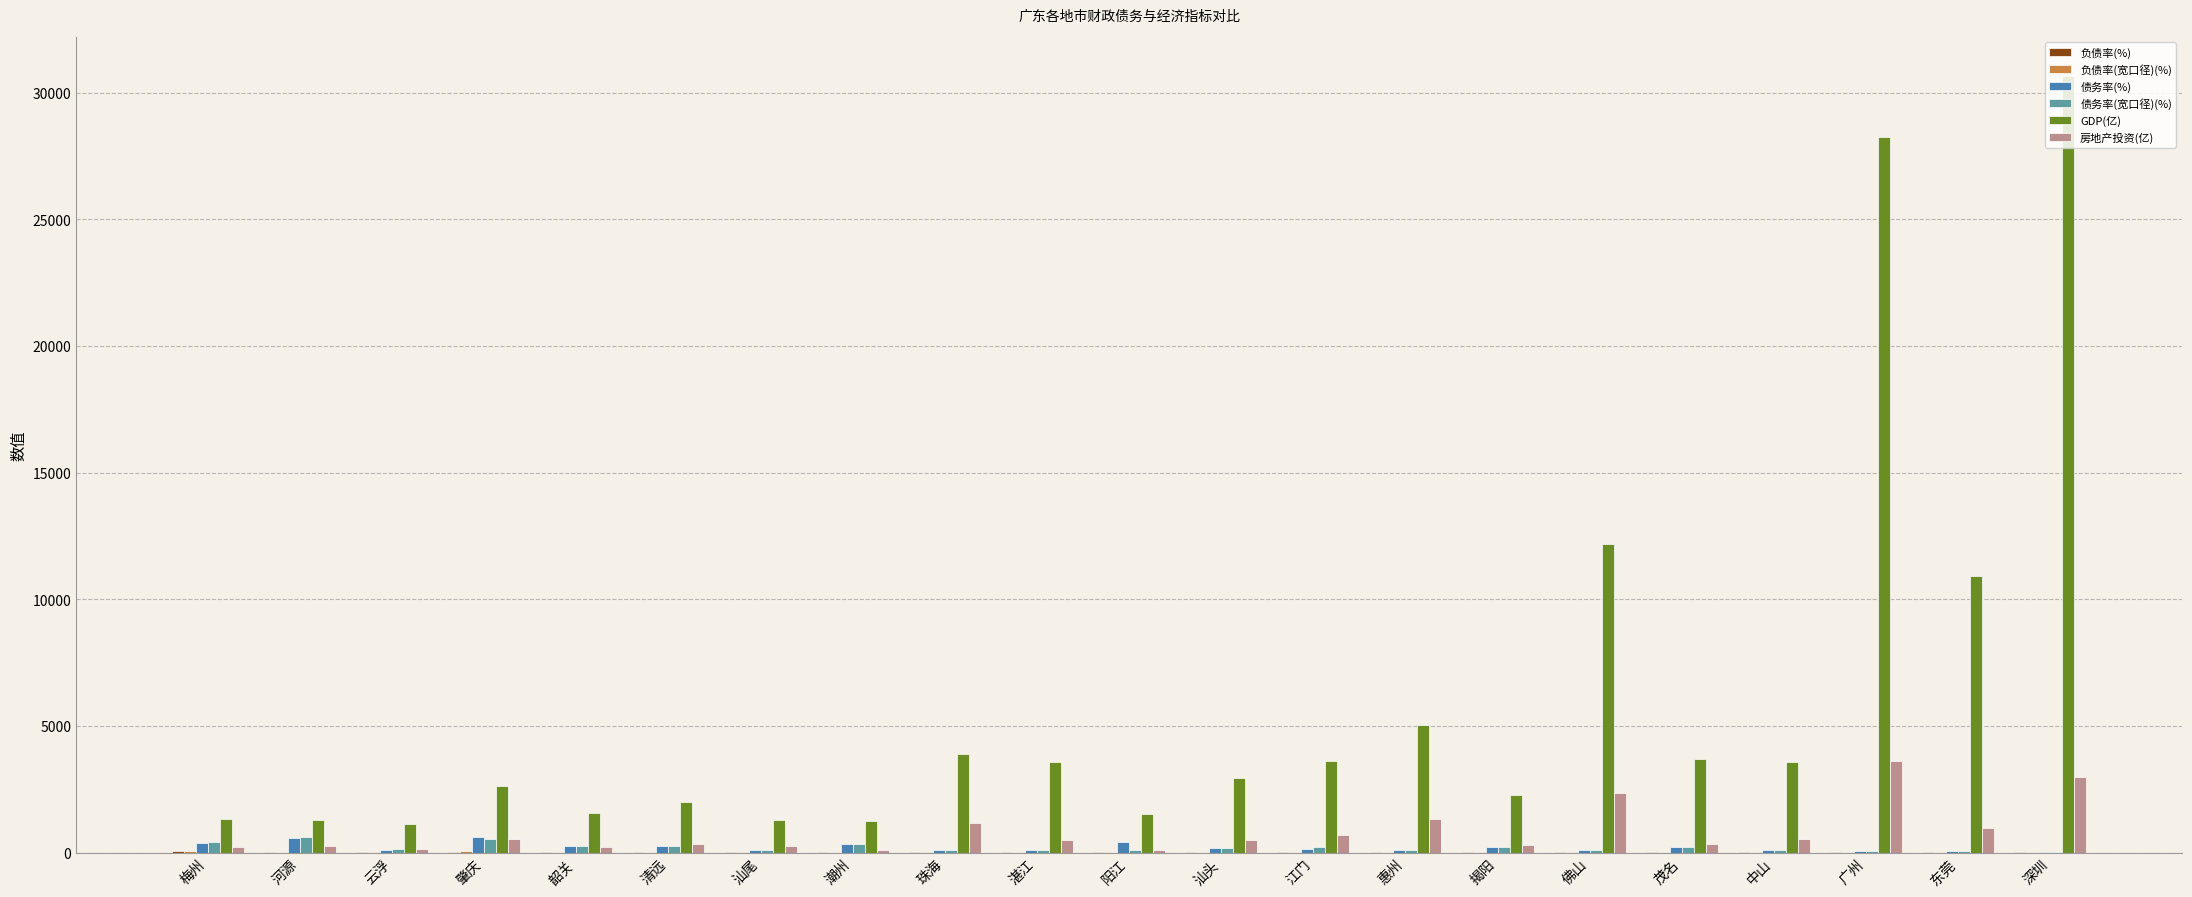

True or false: GDP(亿) has a value of 10931.7 at 东莞.

True